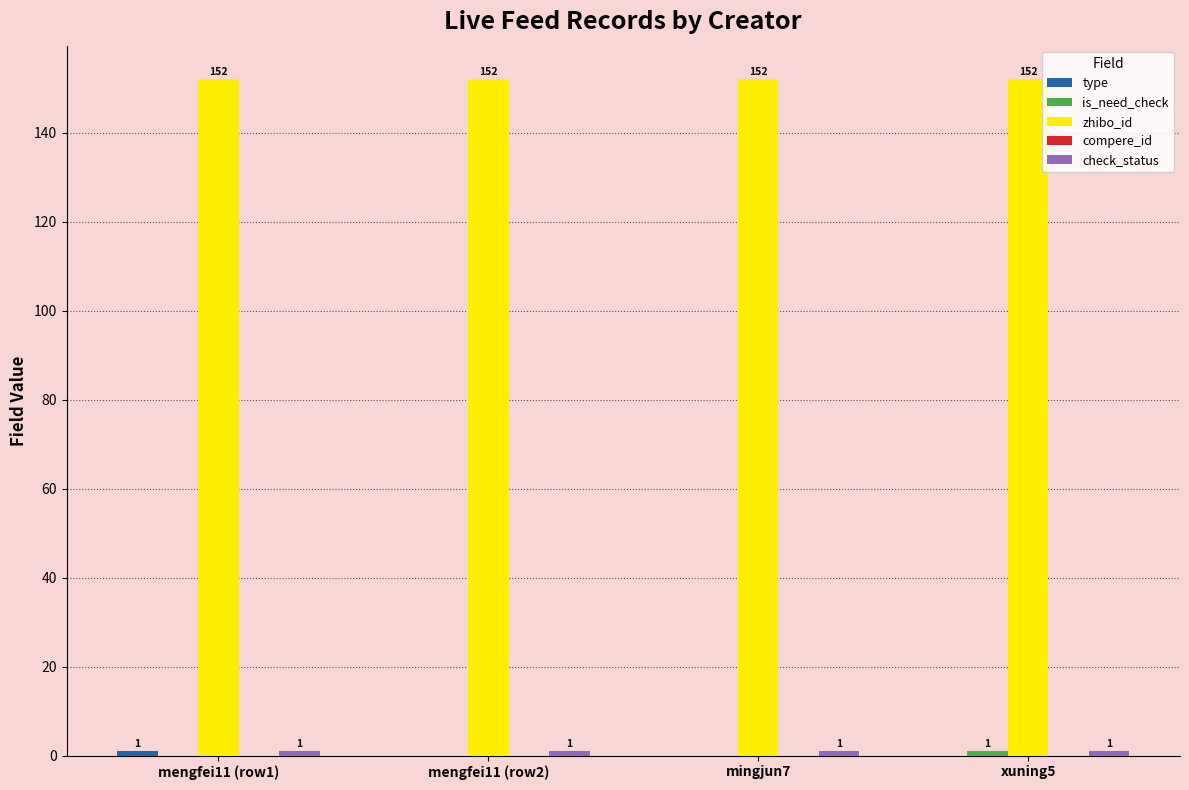

Is it true that zhibo_id equals 152 at mingjun7?

True